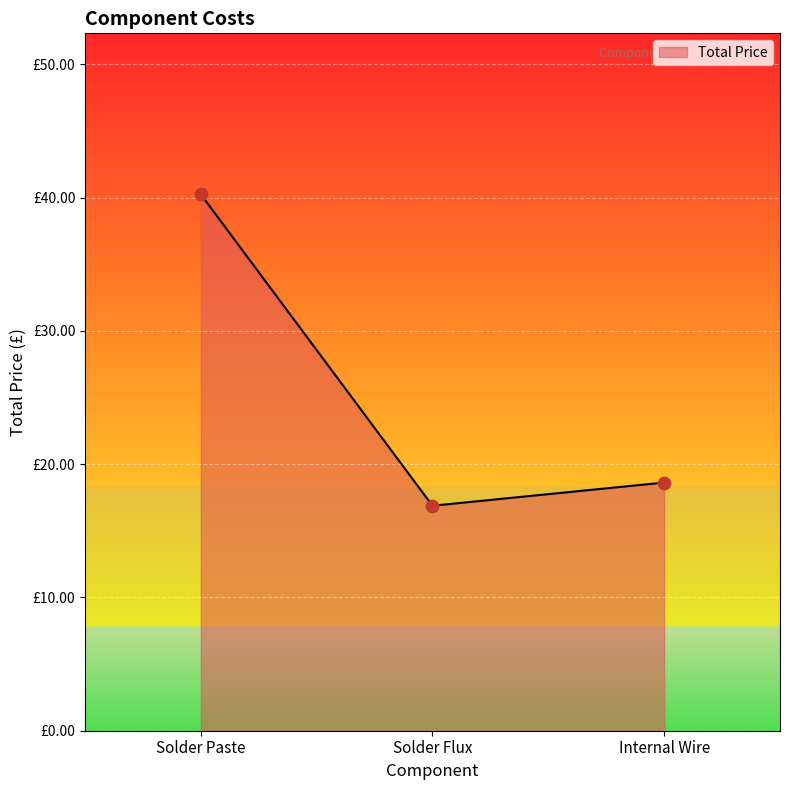

What is the ratio of the value at Internal Wire to the value at Solder Paste?

0.5